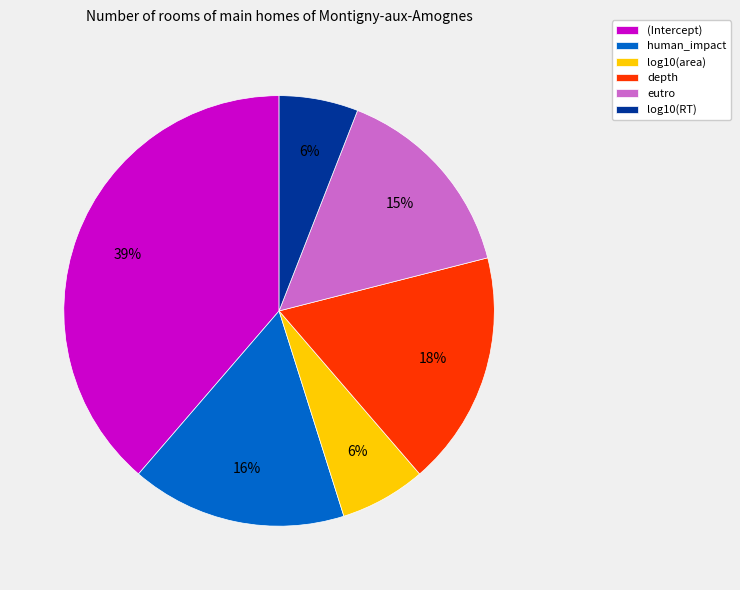

Does human_impact represent more than half of the total?

No